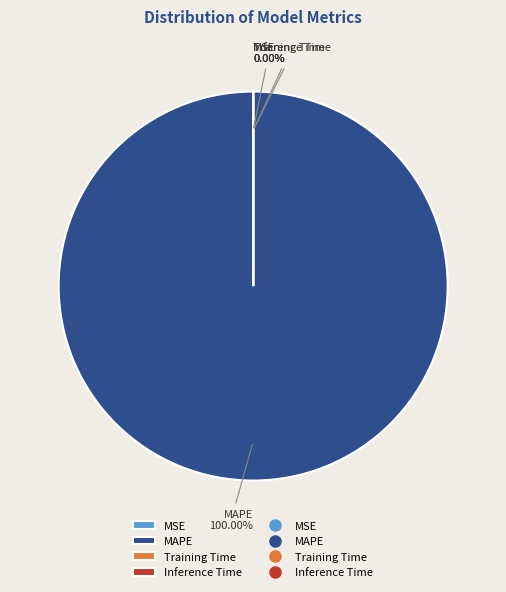

Which category has the biggest portion of the pie?

MAPE